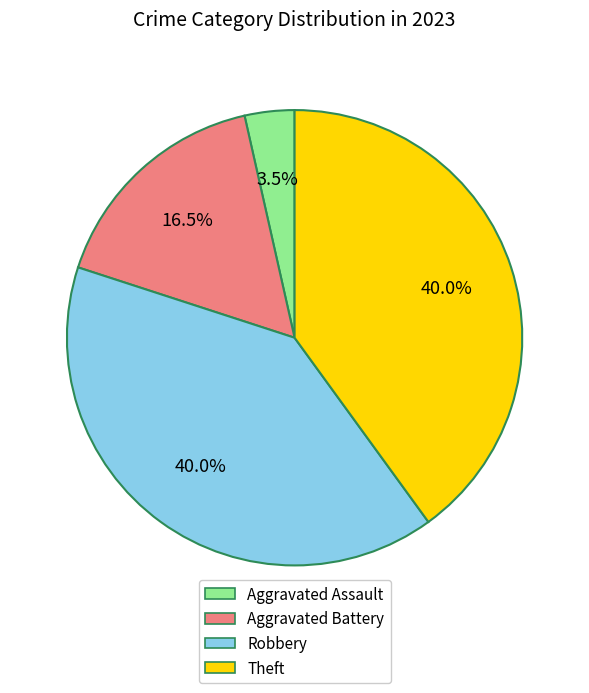

Is there any slice that represents more than half of the pie?

No